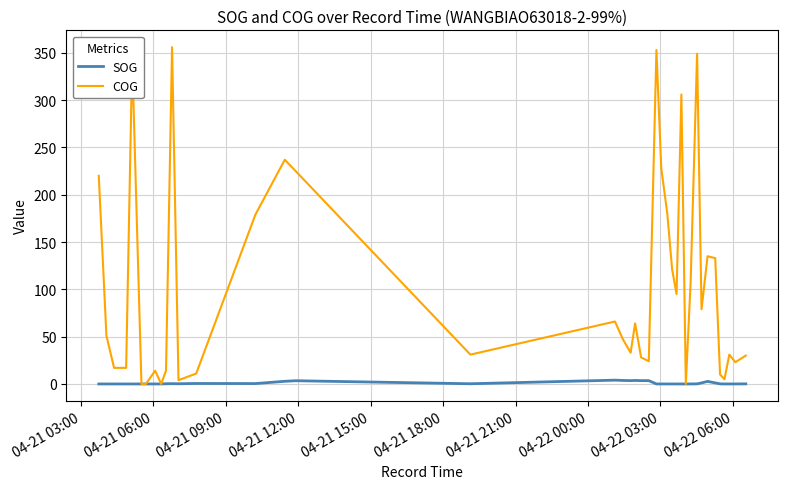

Which series has the largest range (max minus min)?

COG